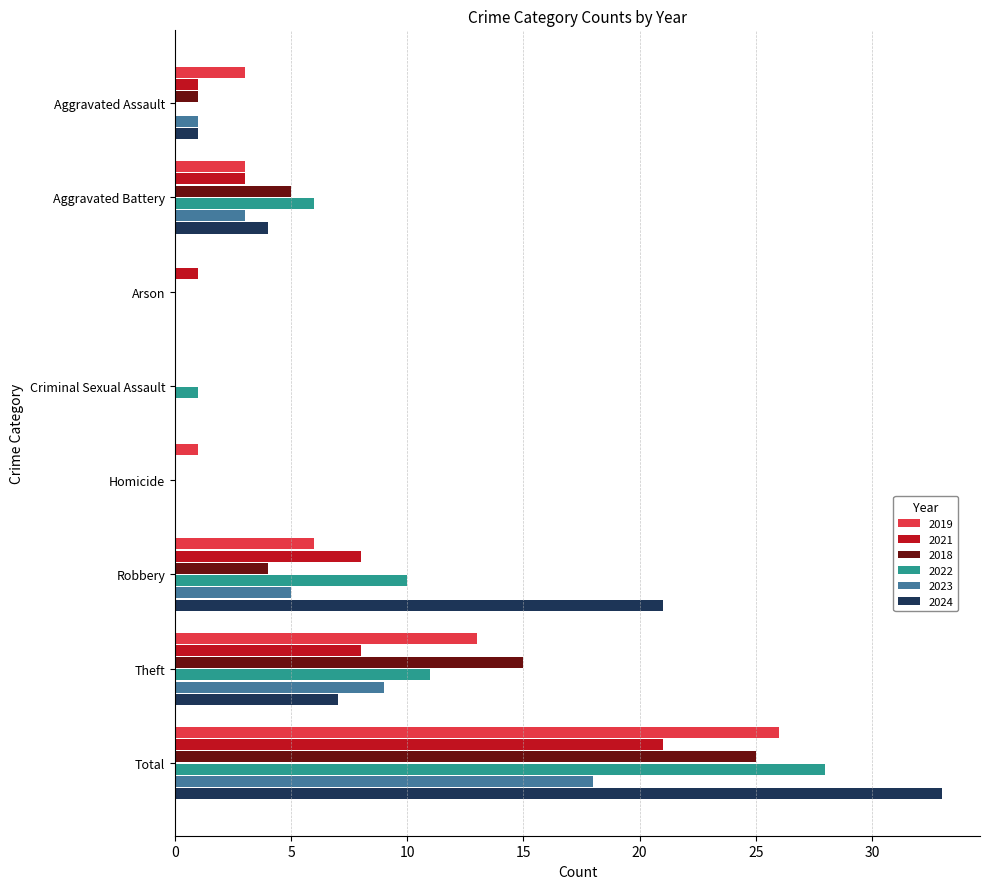

At which category does the chart reach its peak across all series?

Total